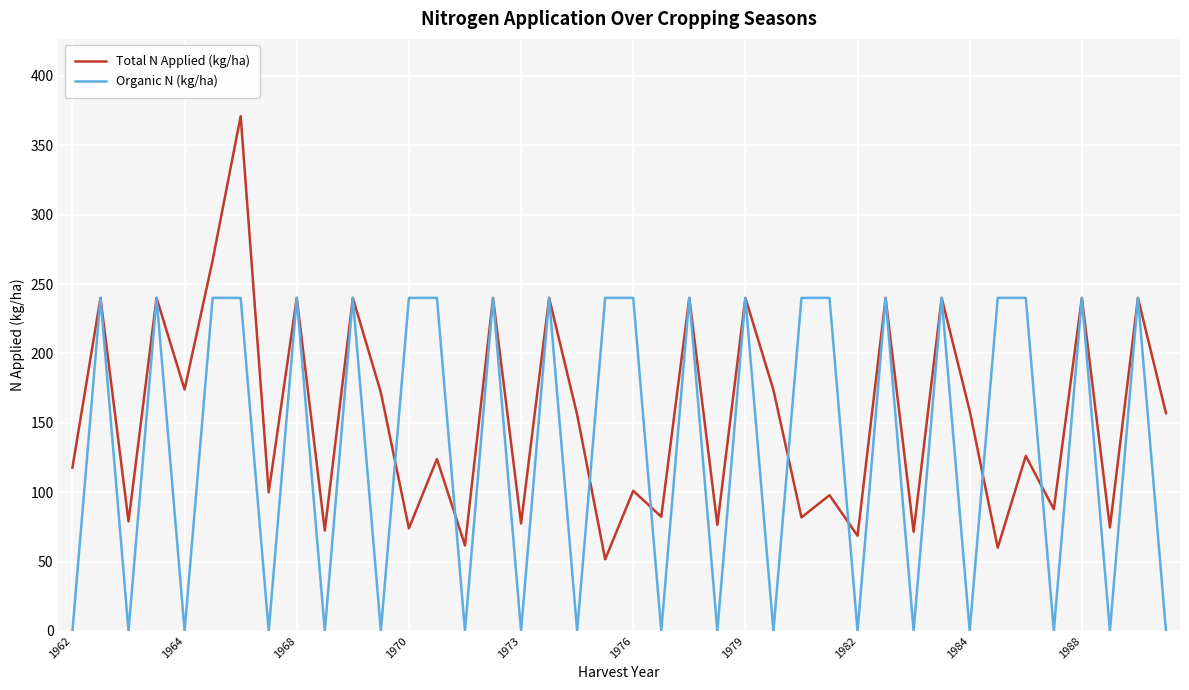

Which series has the widest spread of values?

Total N Applied (kg/ha)